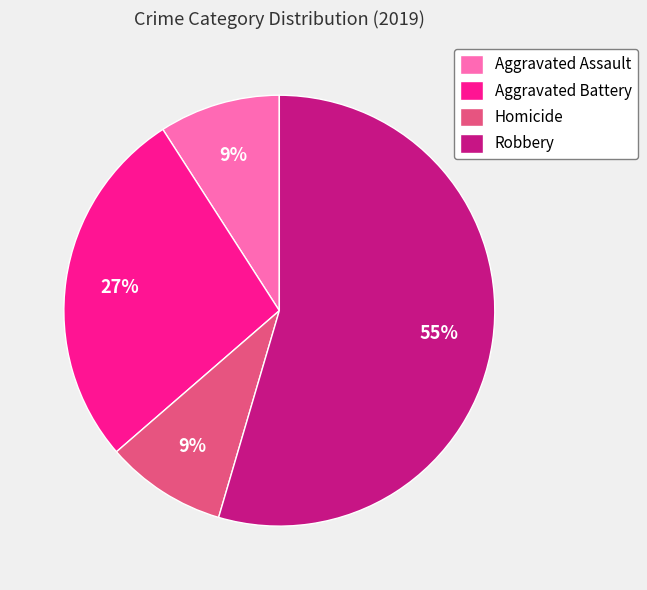

To the nearest percent, what is the average slice percentage?

25%